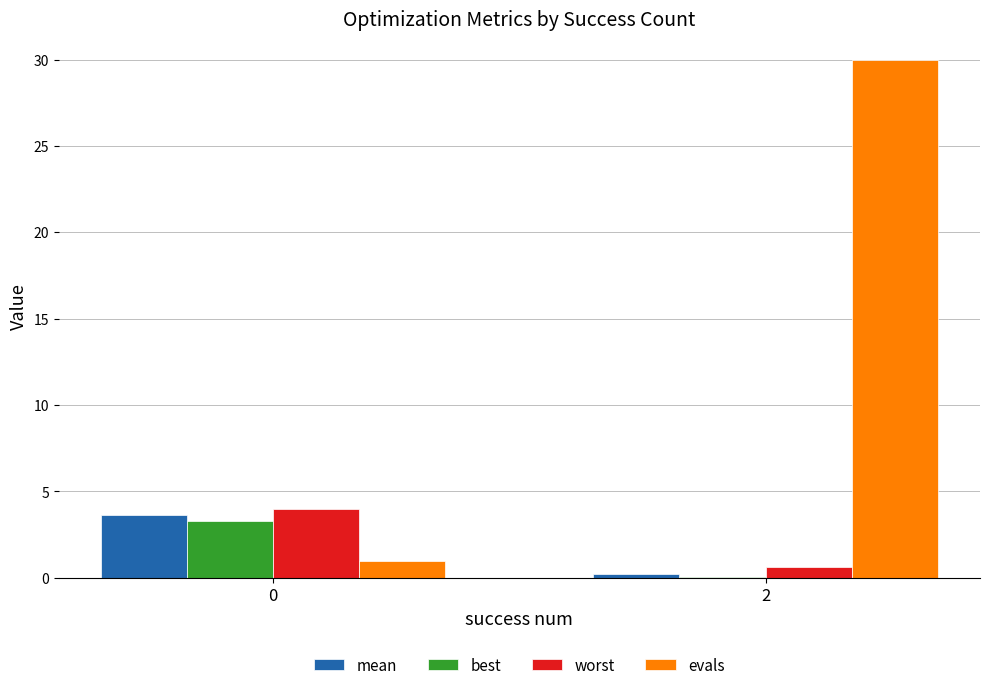

Which series has the largest total across all categories?

evals